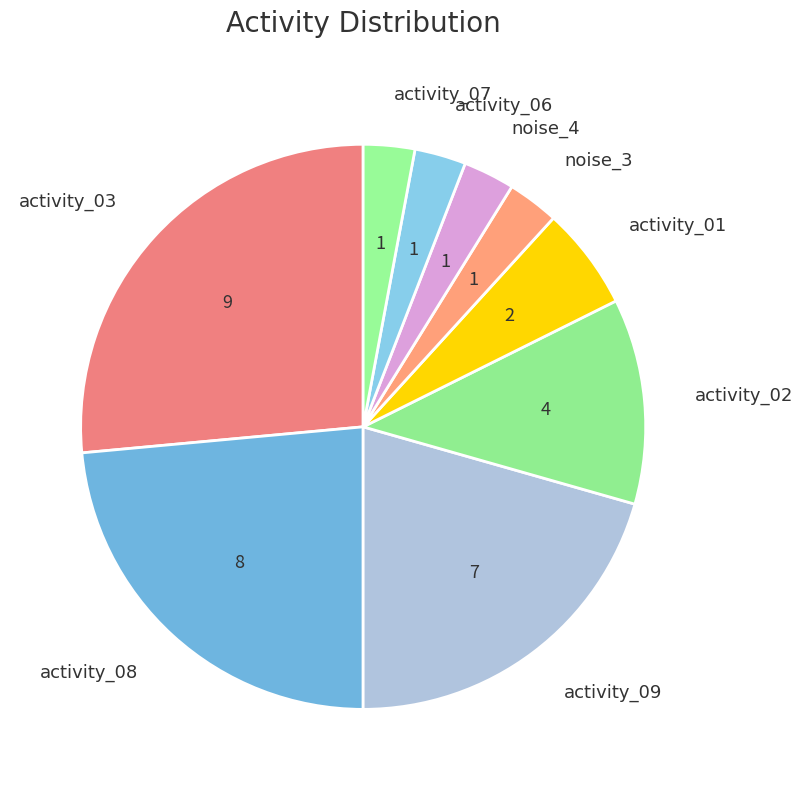

Is it true that noise_3 is 3% of the pie?

True